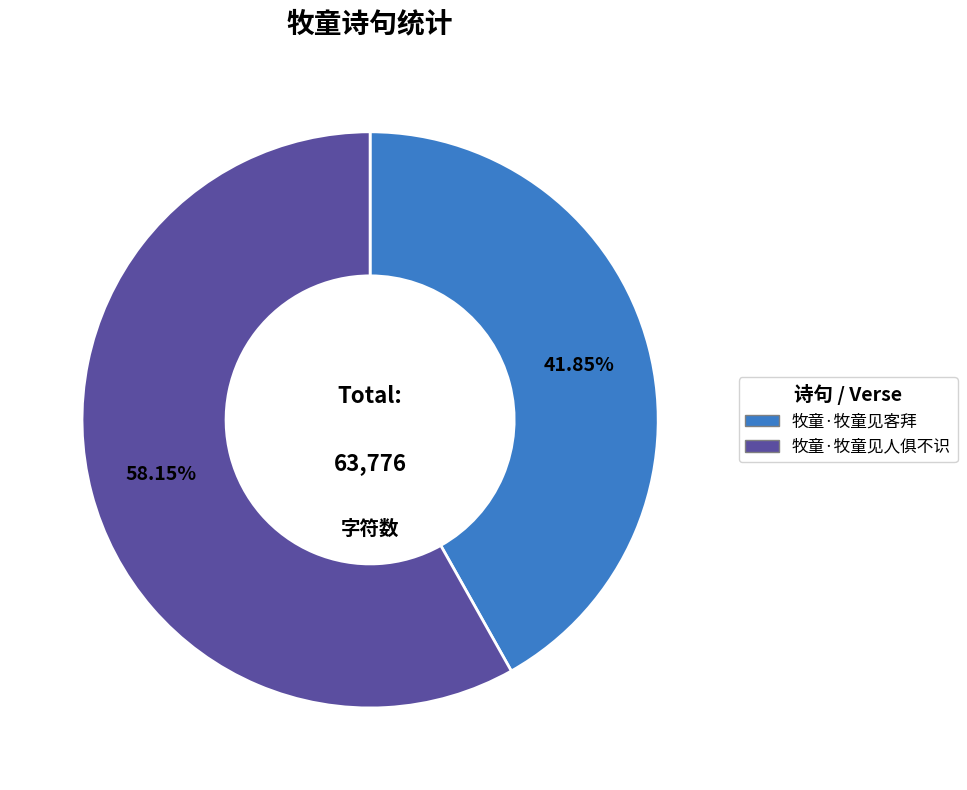

Between 牧童·牧童见人俱不识 and 牧童·牧童见客拜, which is larger?

牧童·牧童见人俱不识